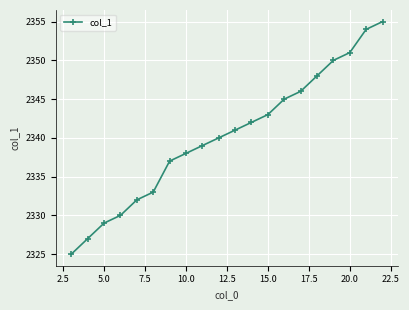

What is the smallest value displayed?

2325